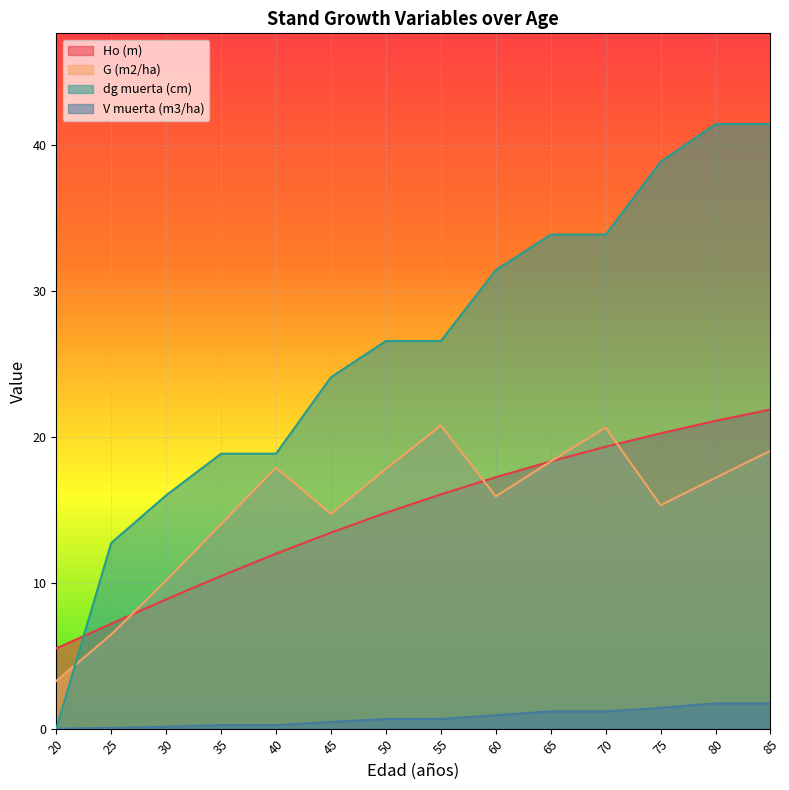

Where does the Ho (m) series first go above 16?

55